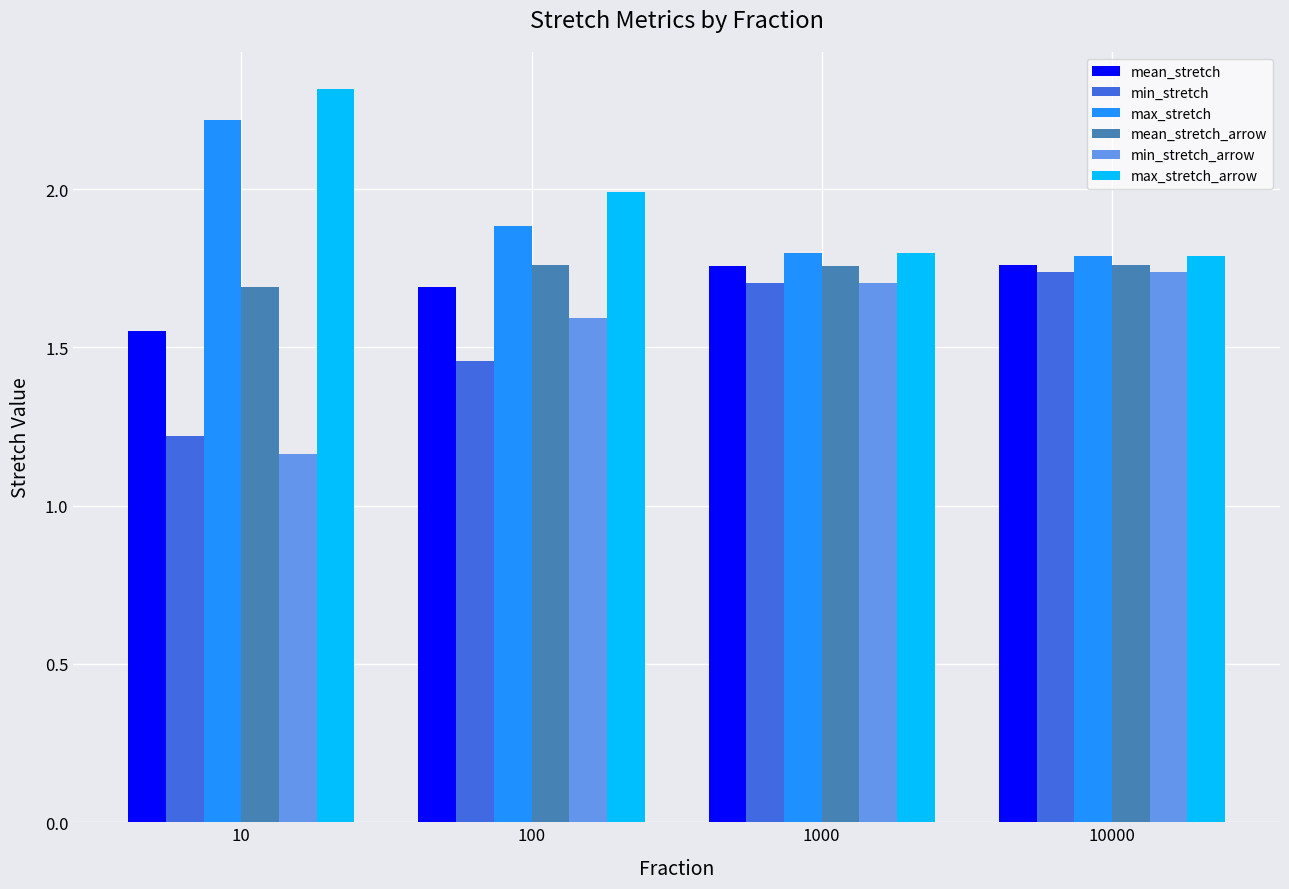

What is the total value across all series at 10000?

10.6